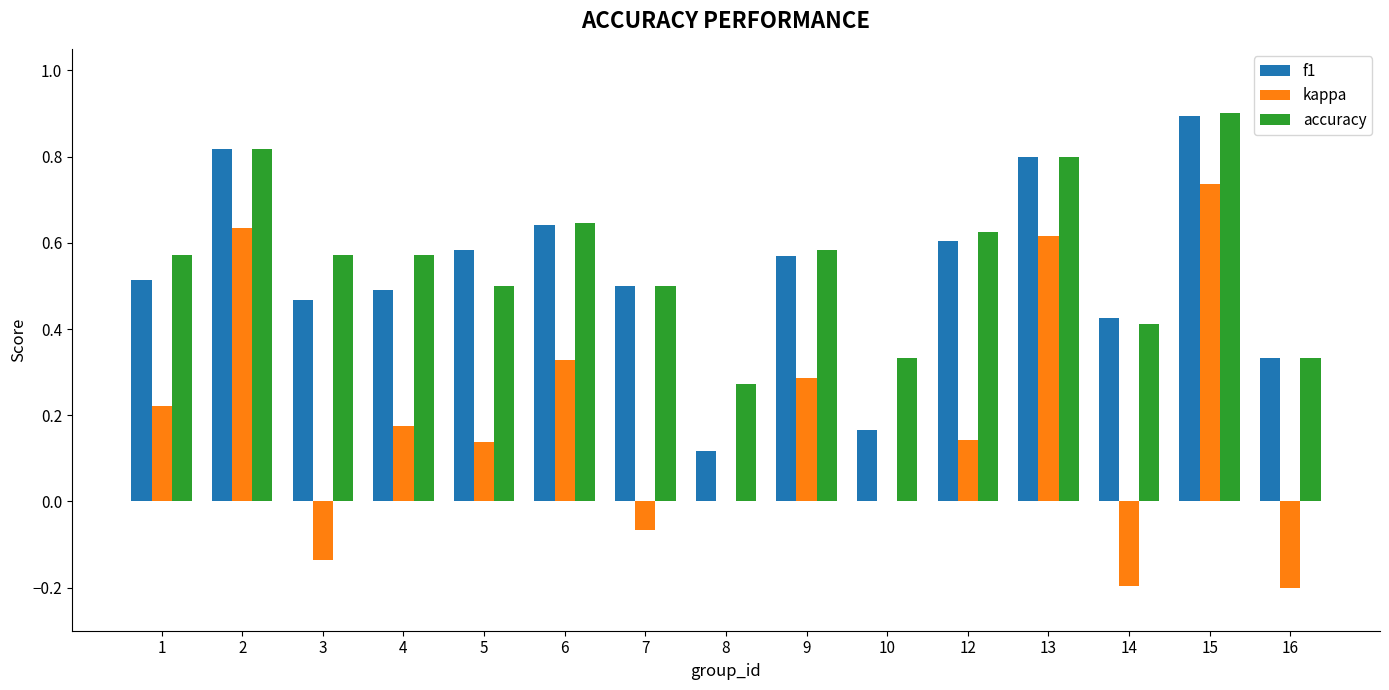

Is the value of accuracy at 10 greater than the value of f1 at 3?

No